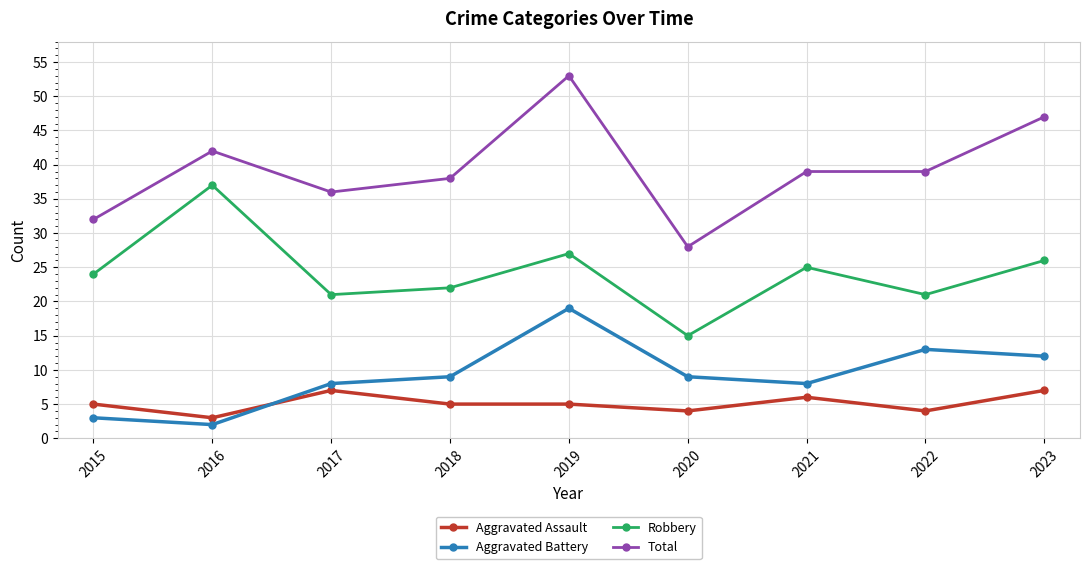

What is the value of the Aggravated Battery point at the 4th from the left?

9